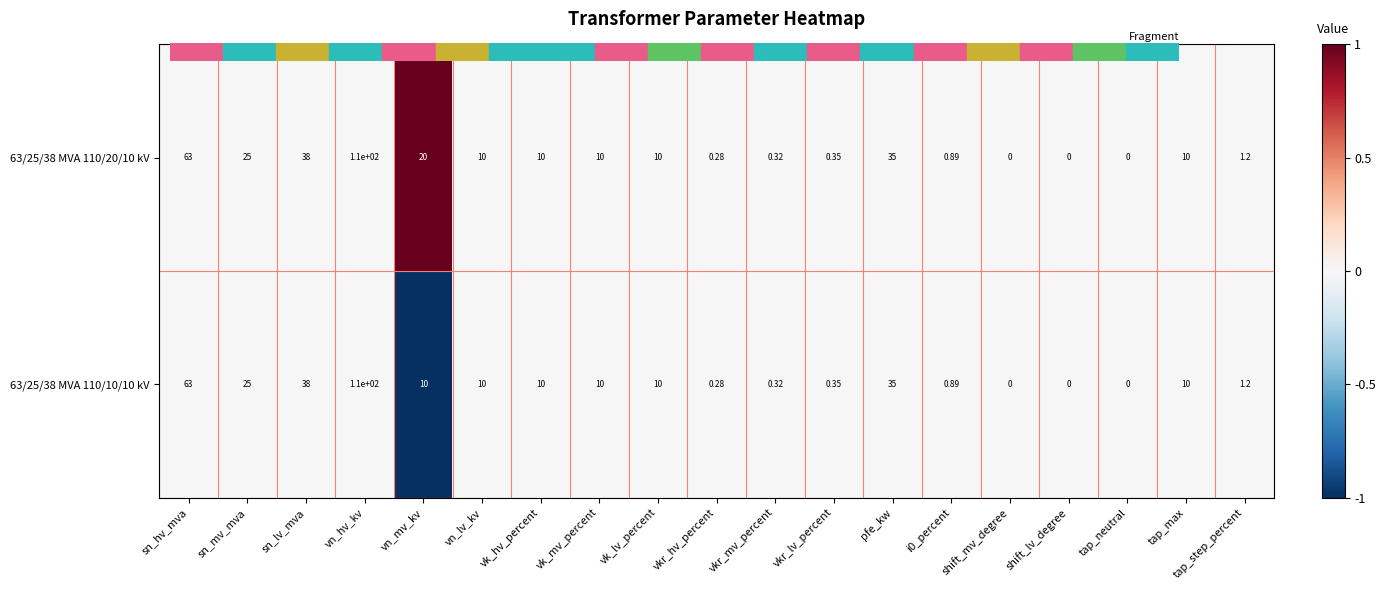

Where does the 63/25/38 MVA 110/10/10 kV series first go above 10?

sn_hv_mva